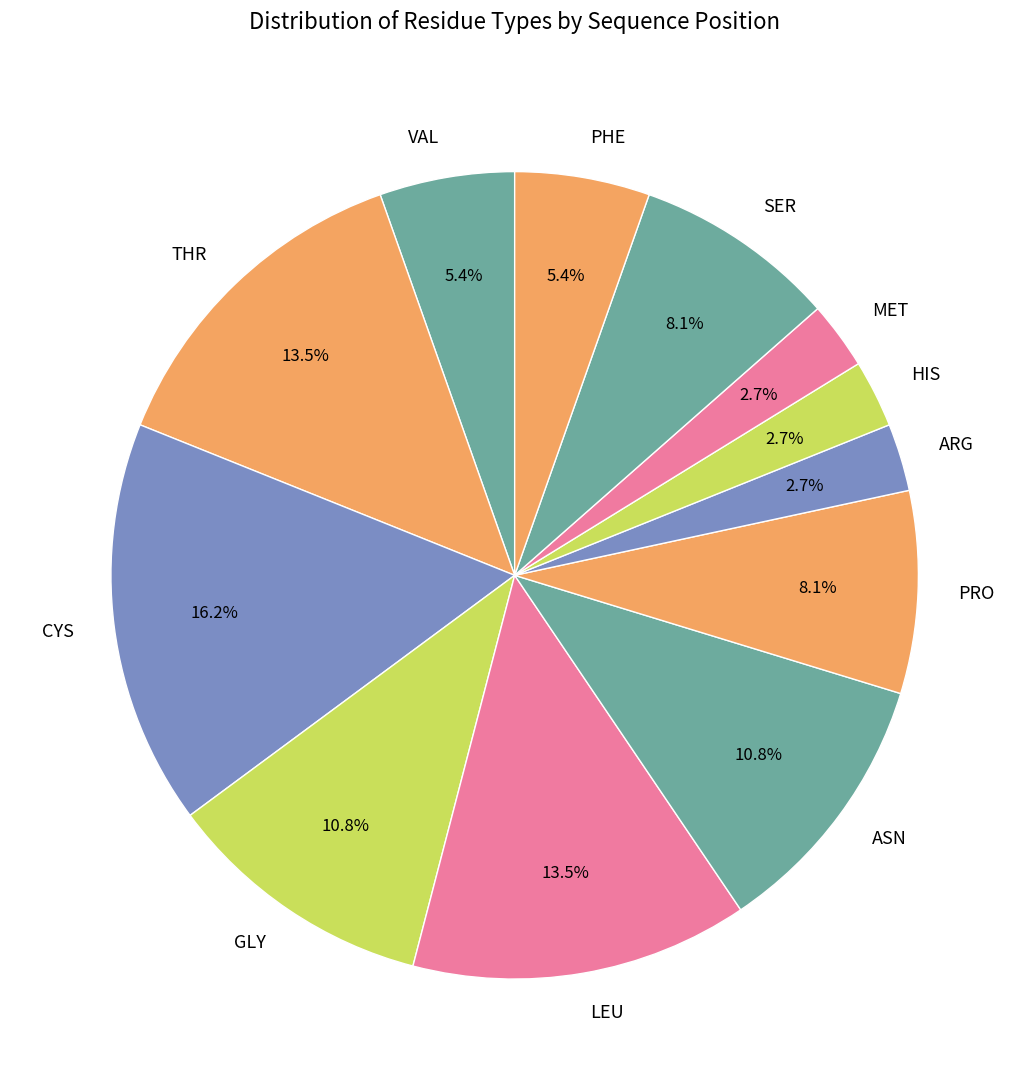

What percentage do CYS and PHE together represent?

21.6%